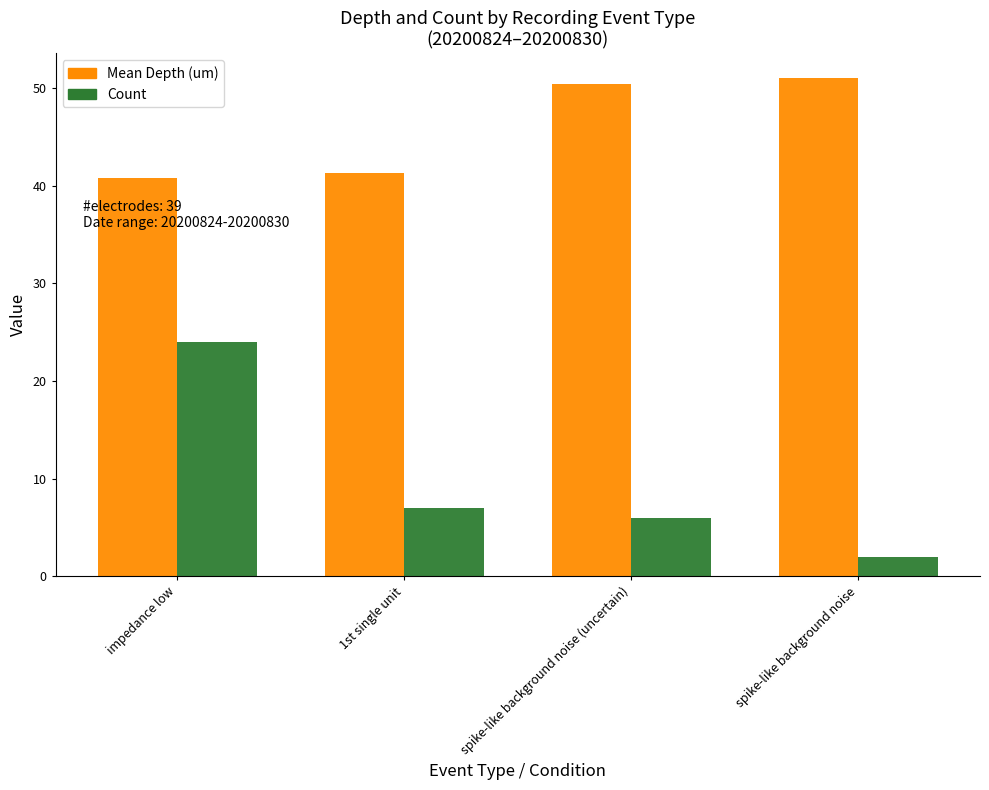

At how many categories does at least one series exceed 36?

4